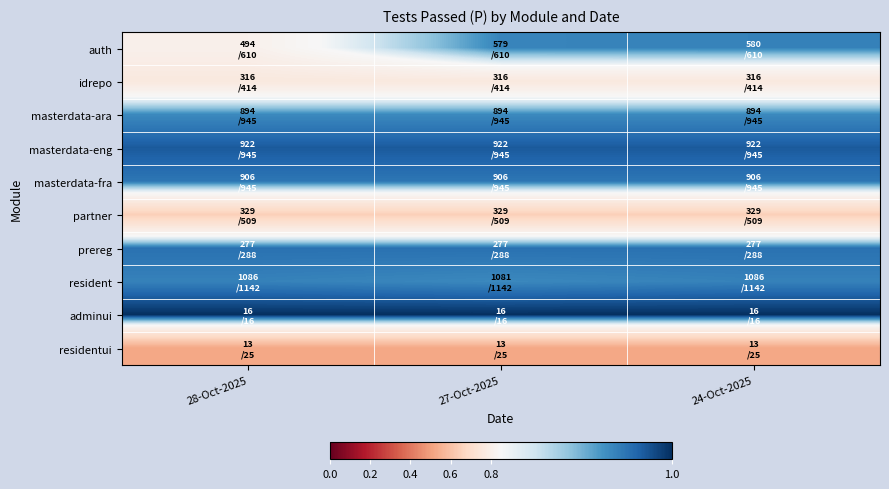

Rank the series at 28-Oct-2025 from highest to lowest value.

adminui, masterdata-eng, prereg, masterdata-fra, resident, masterdata-ara, auth, idrepo, partner, residentui